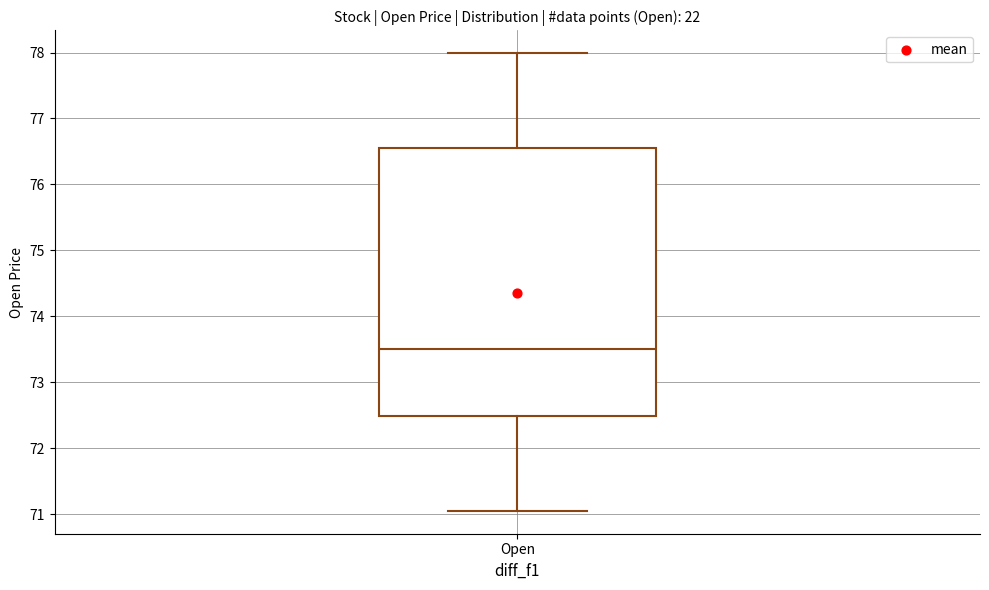

Where does the upper whisker of the box for Open end on the y-axis? The values are not printed on the chart, so give them approximately, as read against the axis.

78.0